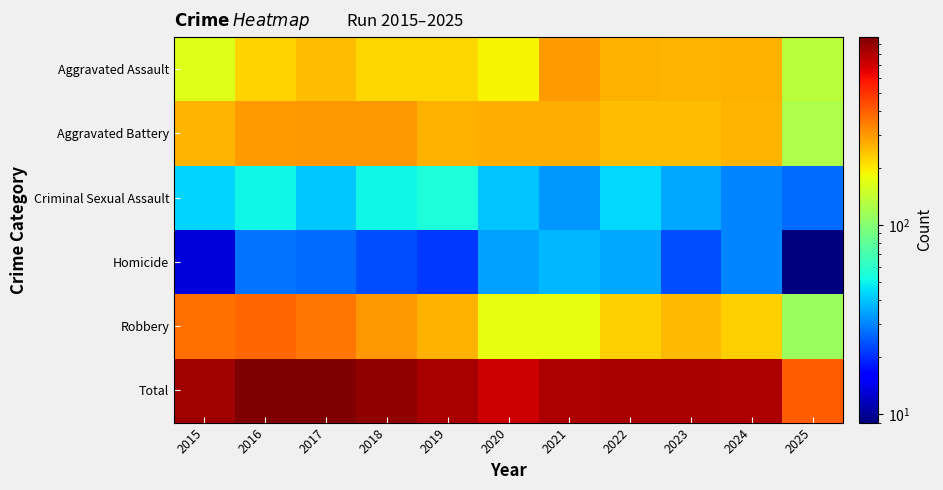

Which series has the largest total across all categories?

Total